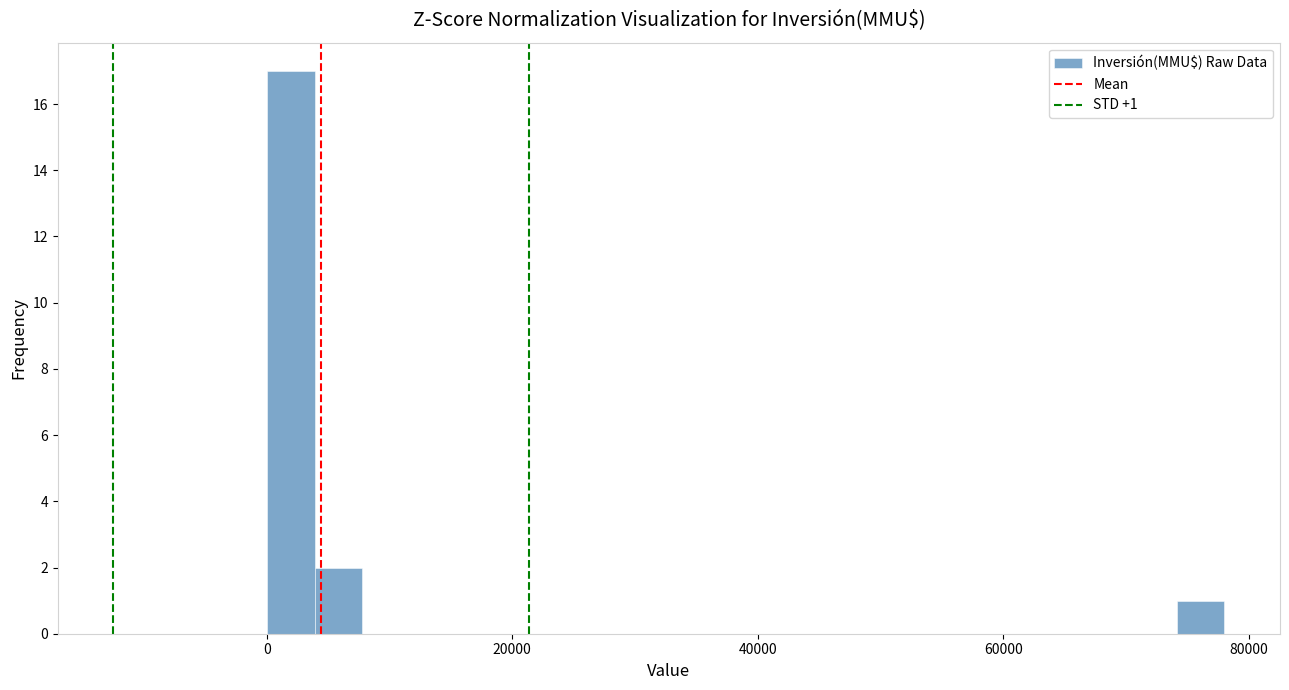

Read against the x-axis, roughly where is the centre of the tallest bar?

2000